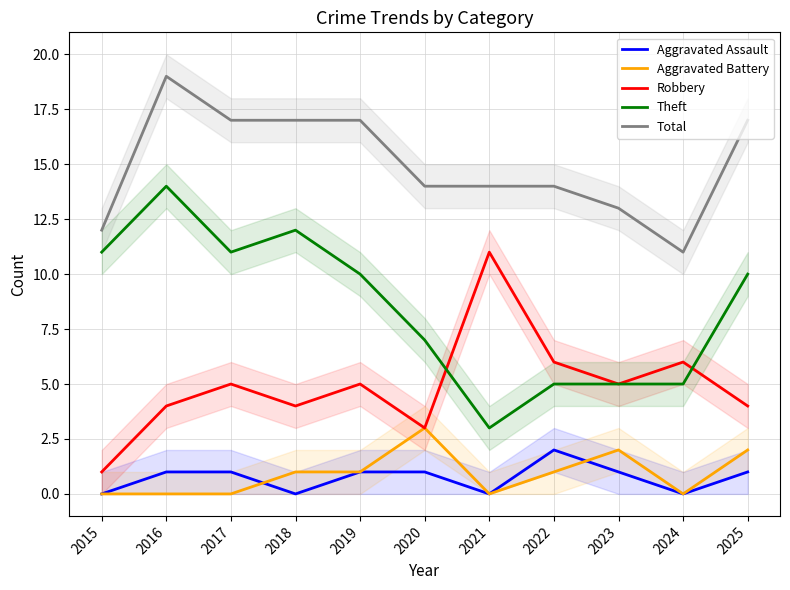

What is the sum of the Theft values at 2022 and 2025?

15